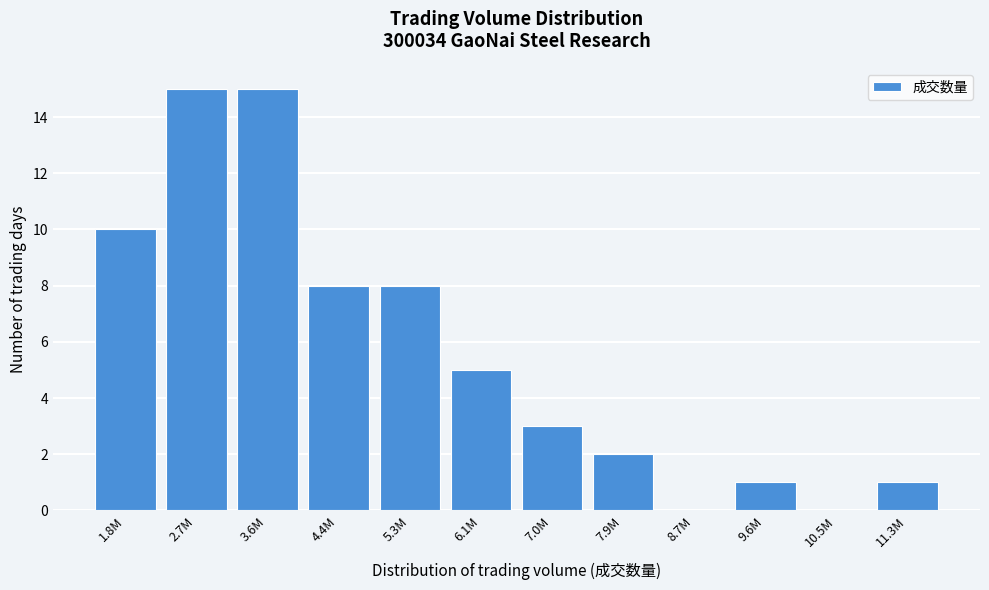

Reading left to right, transcribe all the data shown in this chart.

1.8M=10	2.7M=15	3.6M=15	4.4M=8	5.3M=8	6.1M=5	7.0M=3	7.9M=2	8.7M=0	9.6M=1	10.5M=0	11.3M=1